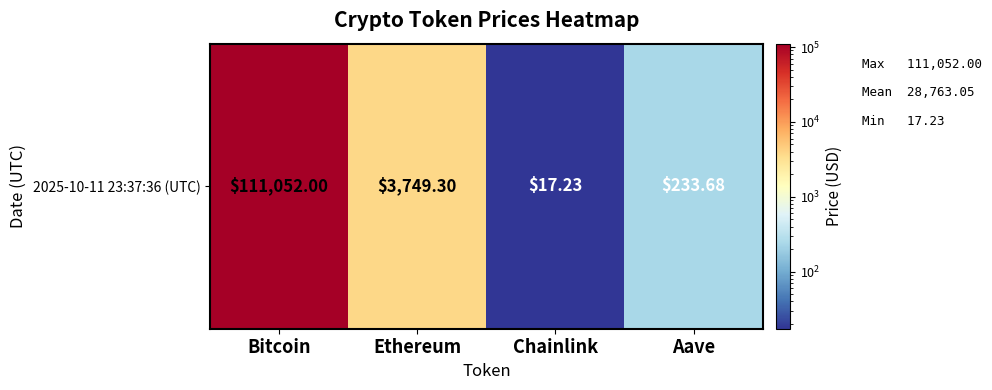

List the labels in order of value, smallest first.

Chainlink, Aave, Ethereum, Bitcoin